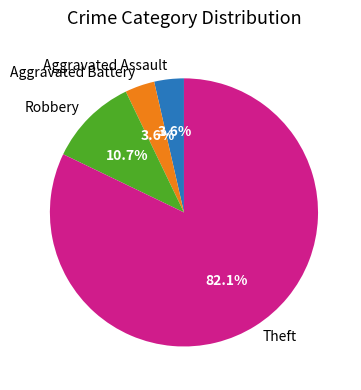

The Theft slice represents 71% of the pie. True or false?

False